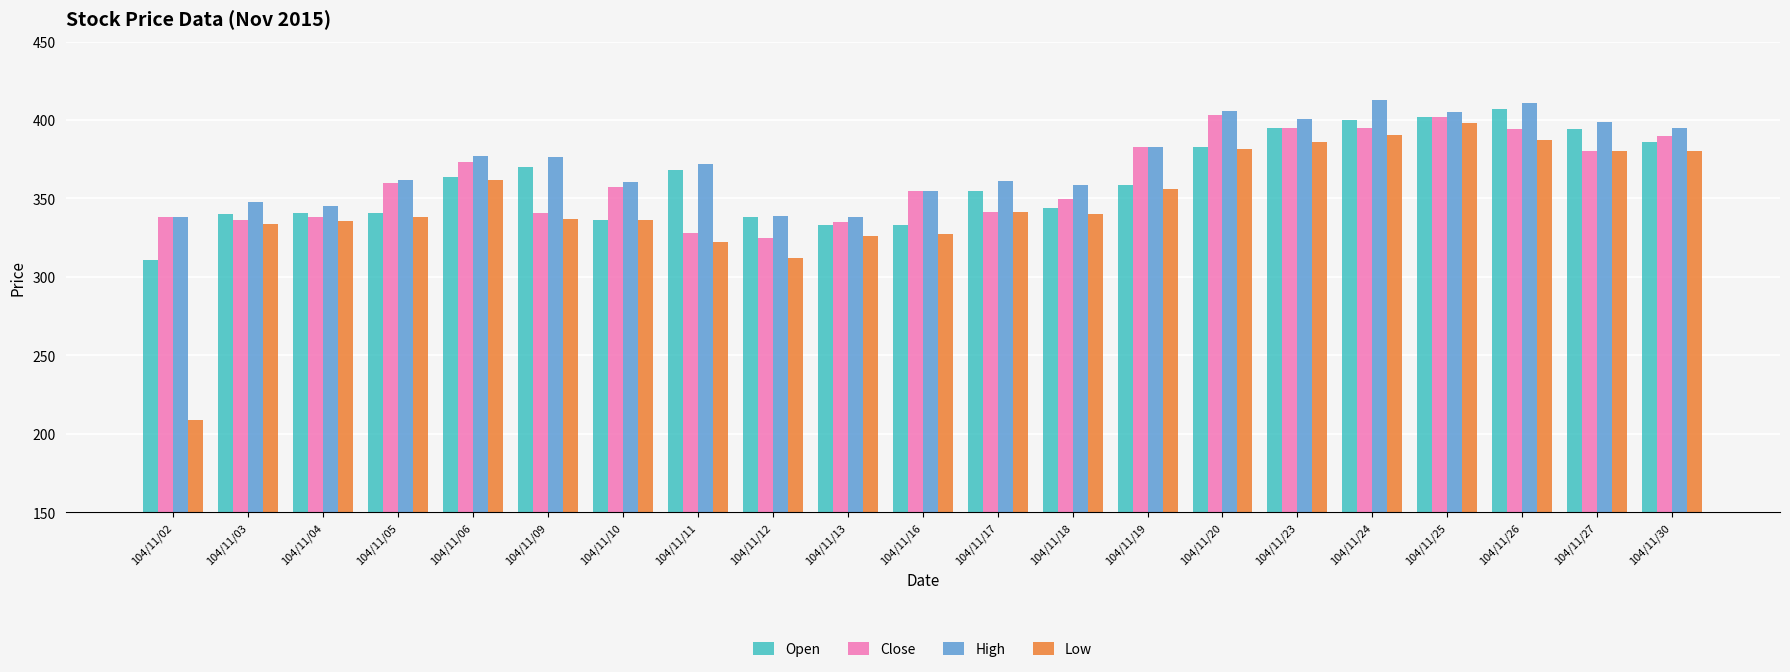

What is the sum of the Open values at 104/11/13 and 104/11/04?

674.0